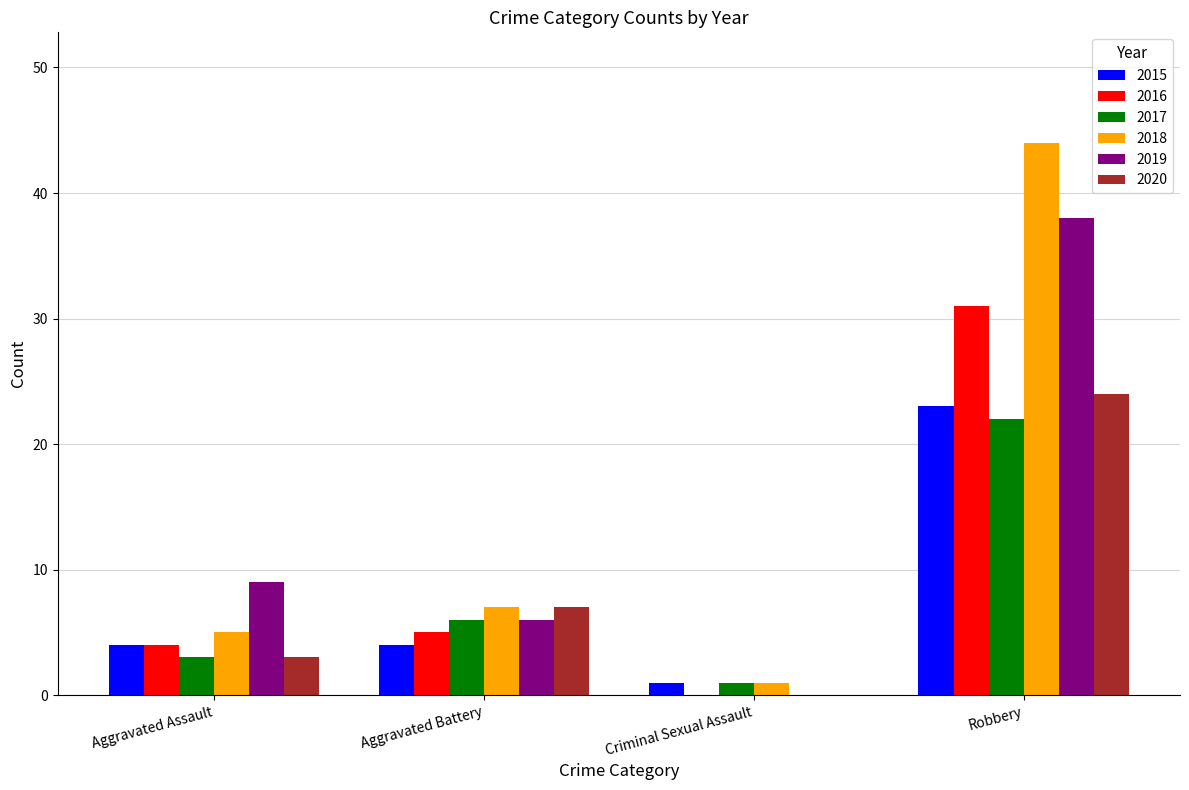

The value of 2018 at Aggravated Assault is 5. True or false?

True